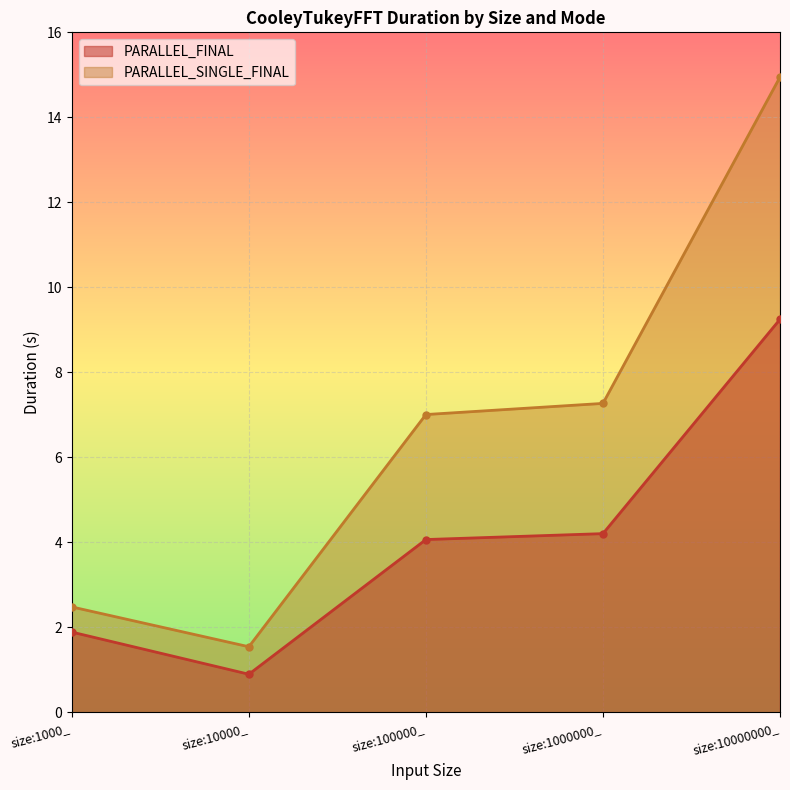

Which category has the highest value in the PARALLEL_SINGLE_FINAL series?

size:10000000_